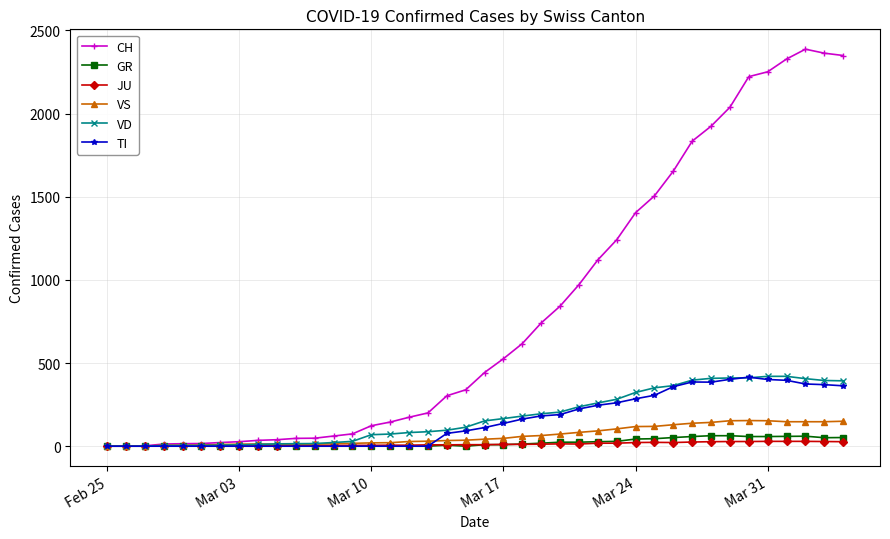

Which series has the largest range (max minus min)?

CH